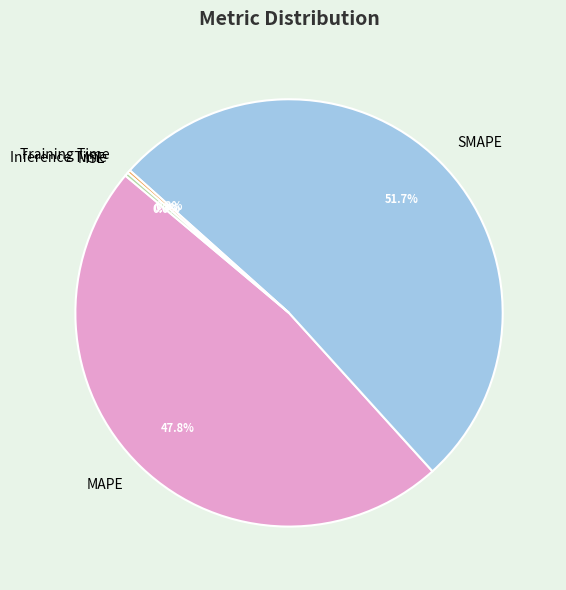

How much of the chart is everything except SMAPE?

48.3%